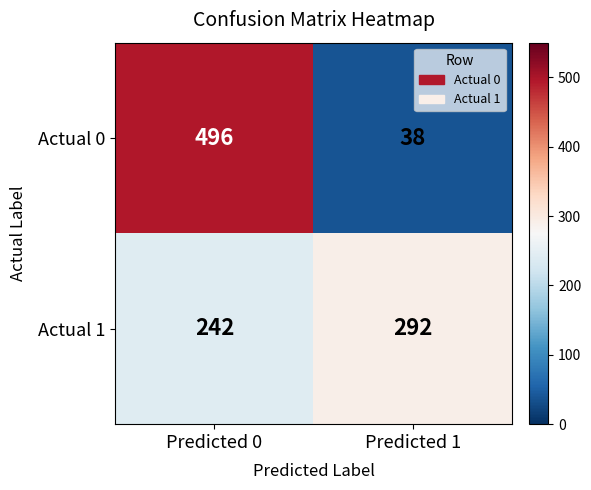

Which series has the largest range (max minus min)?

Actual 0